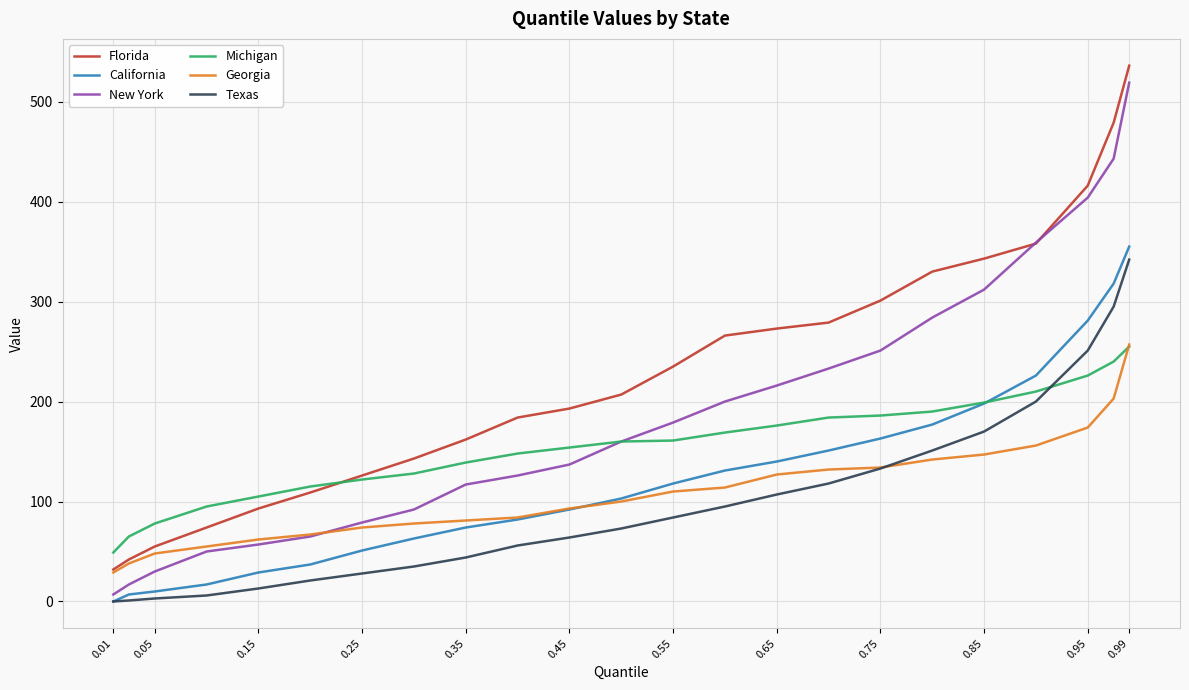

Which series has the largest total across all categories?

Florida